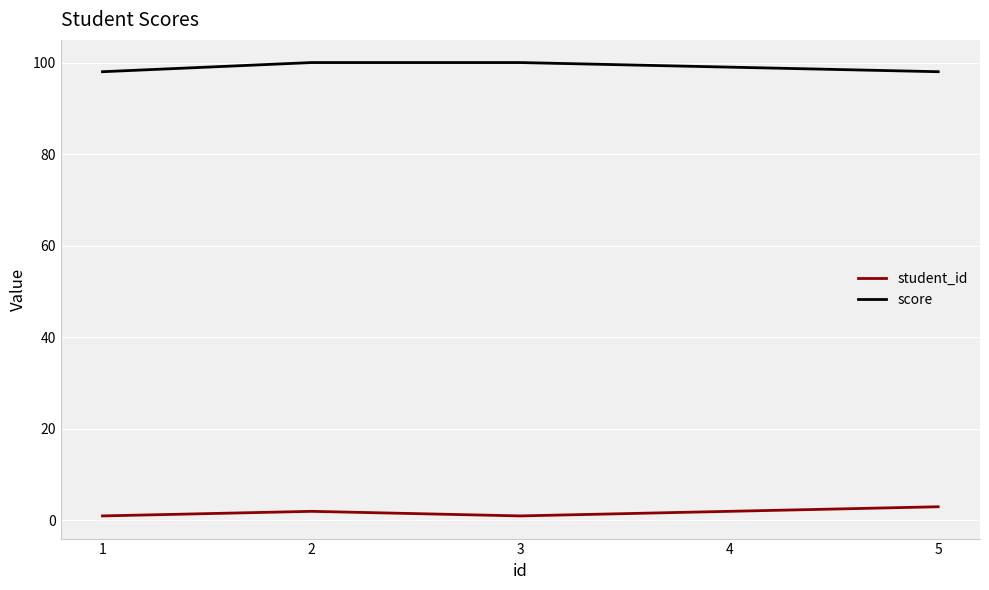

True or false: score and student_id cross at least once.

False